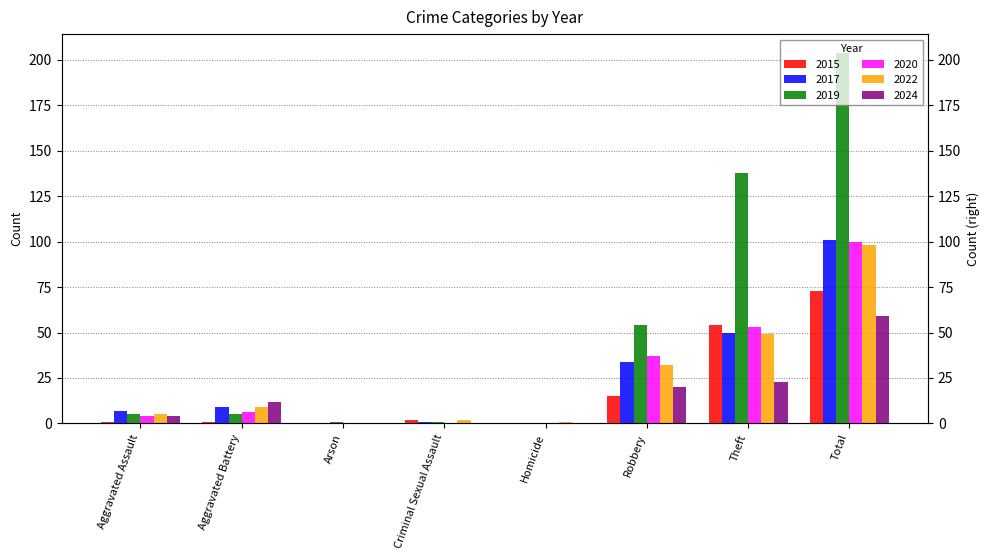

How many data points in 2019 are above 5?

3